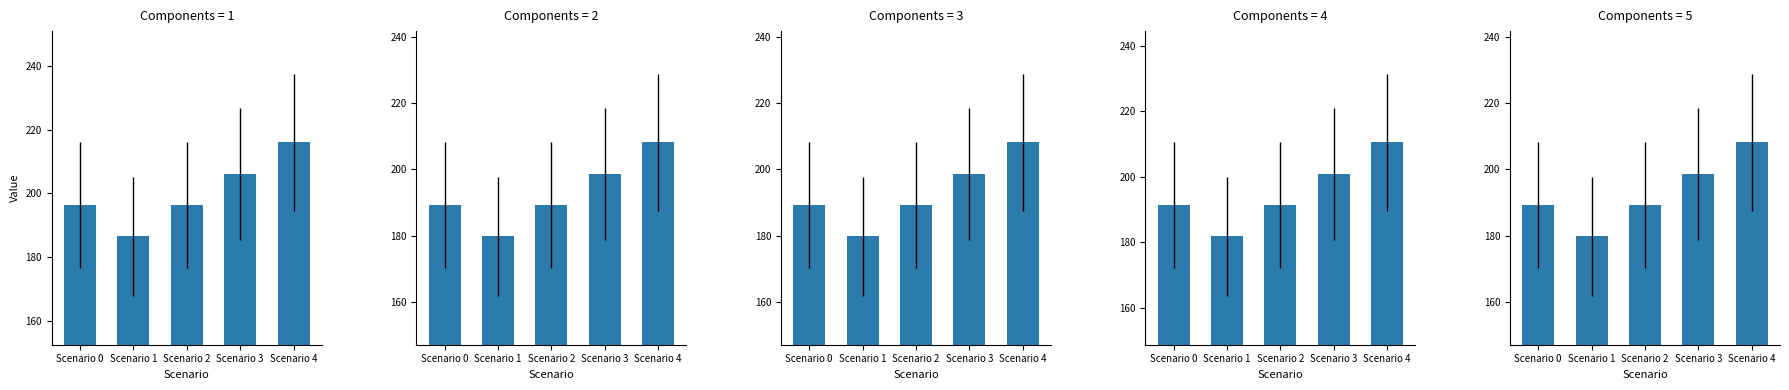

At how many categories does at least one series exceed 182?

5